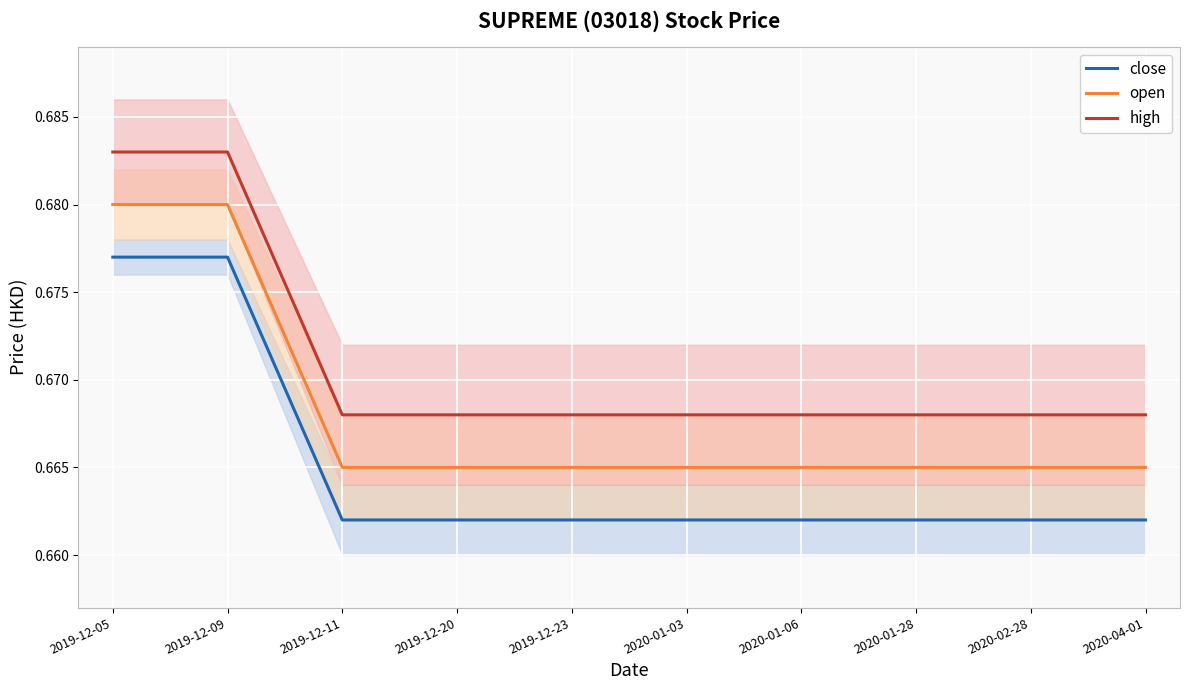

Reading left to right, what are all the values shown in this chart?

close: 0.7	0.7	0.7	0.7	0.7	0.7	0.7	0.7	0.7	0.7
open: 0.7	0.7	0.7	0.7	0.7	0.7	0.7	0.7	0.7	0.7
high: 0.7	0.7	0.7	0.7	0.7	0.7	0.7	0.7	0.7	0.7